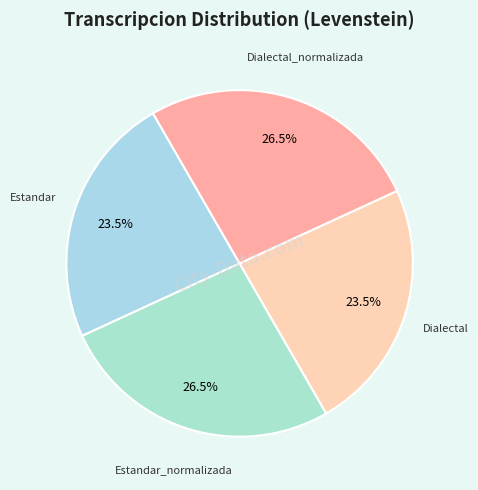

Count the number of slices in the pie.

4